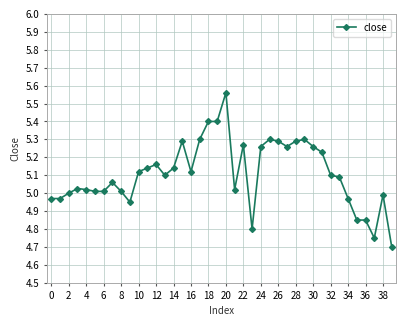

What is the difference between the second highest and minimum values?

0.7